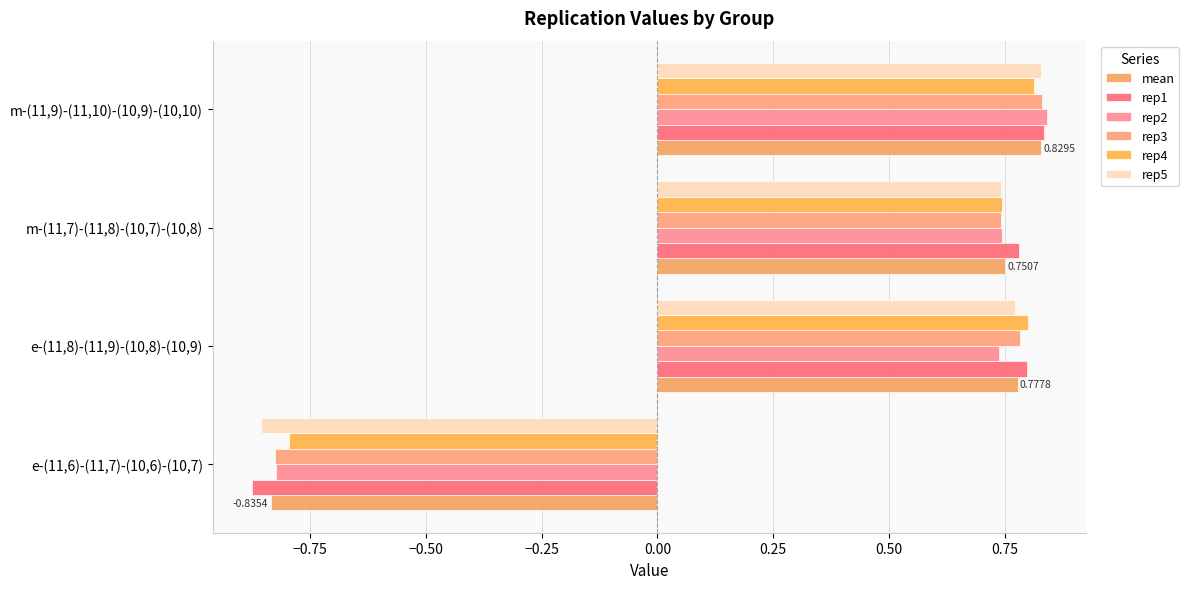

What is the difference between the maximum and minimum values in the mean series?

1.7